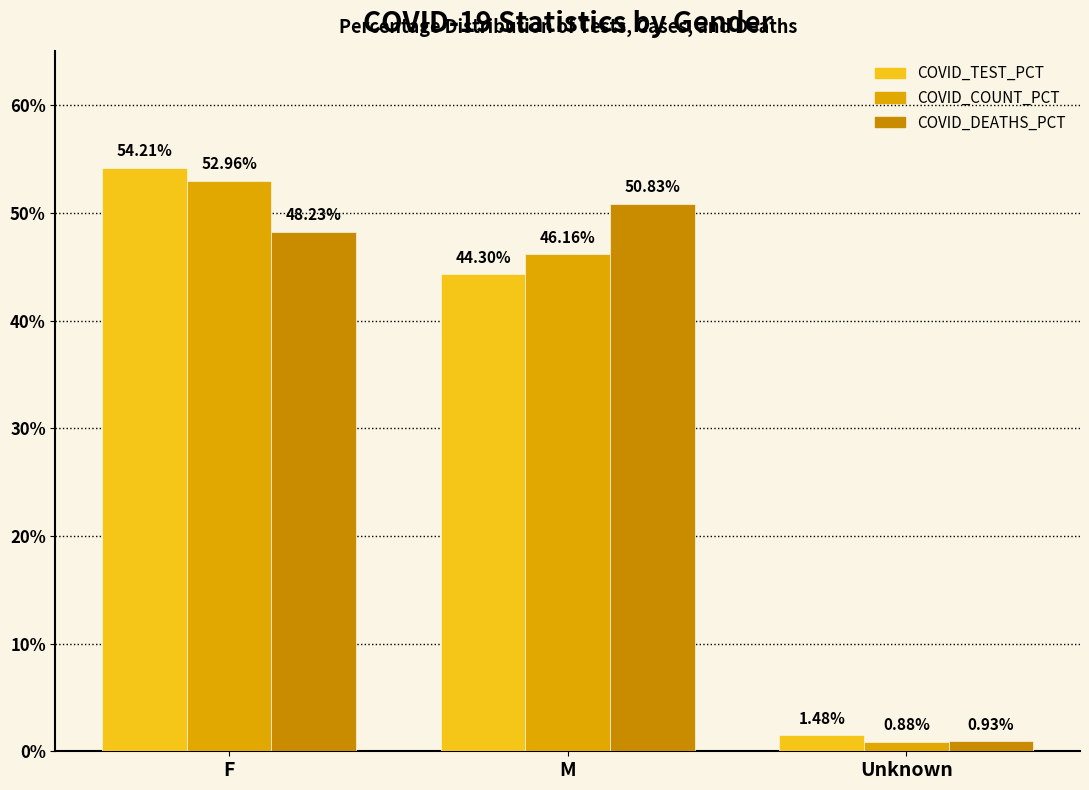

Does the chart contain stacked bars?

No